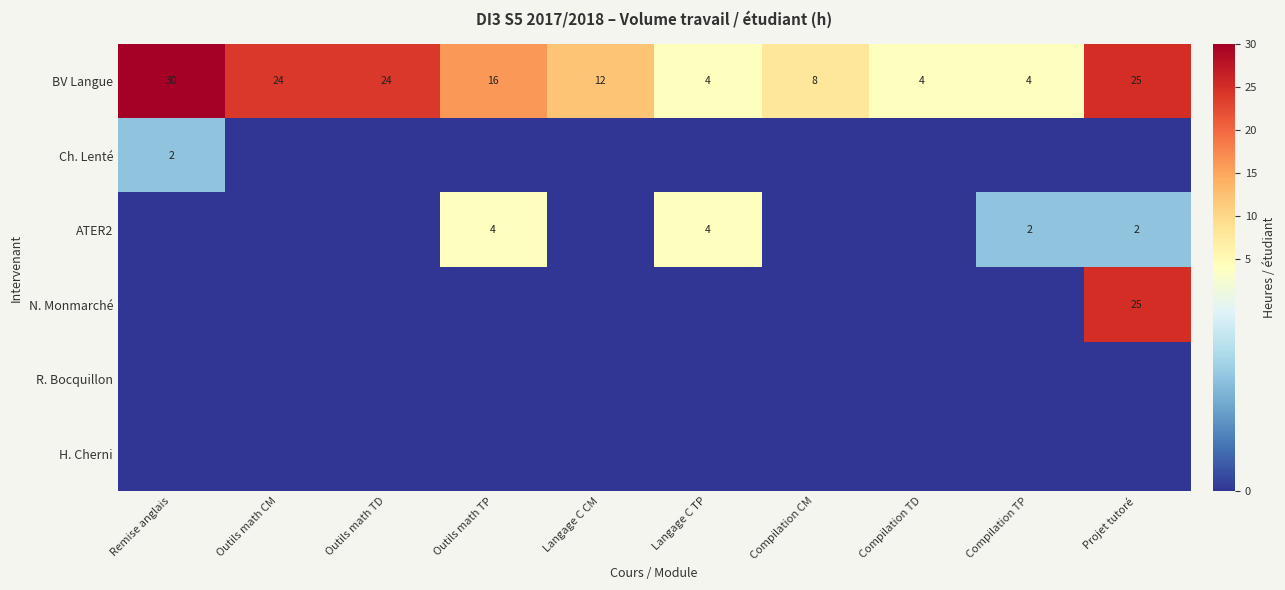

Is it true that N. Monmarché equals 11 at Projet tutoré?

False